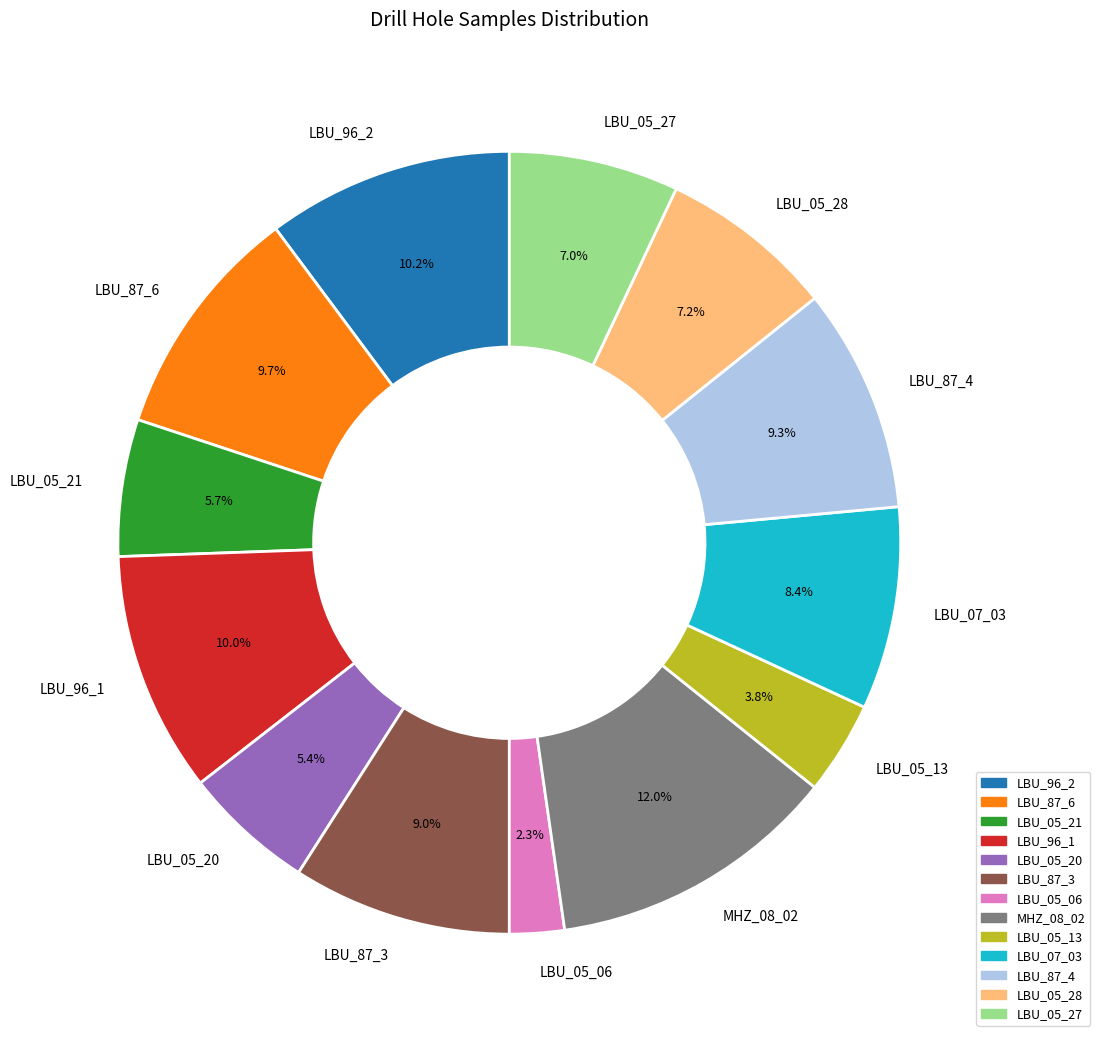

What is the ratio of the value at LBU_87_4 to the value at LBU_05_20?

1.7